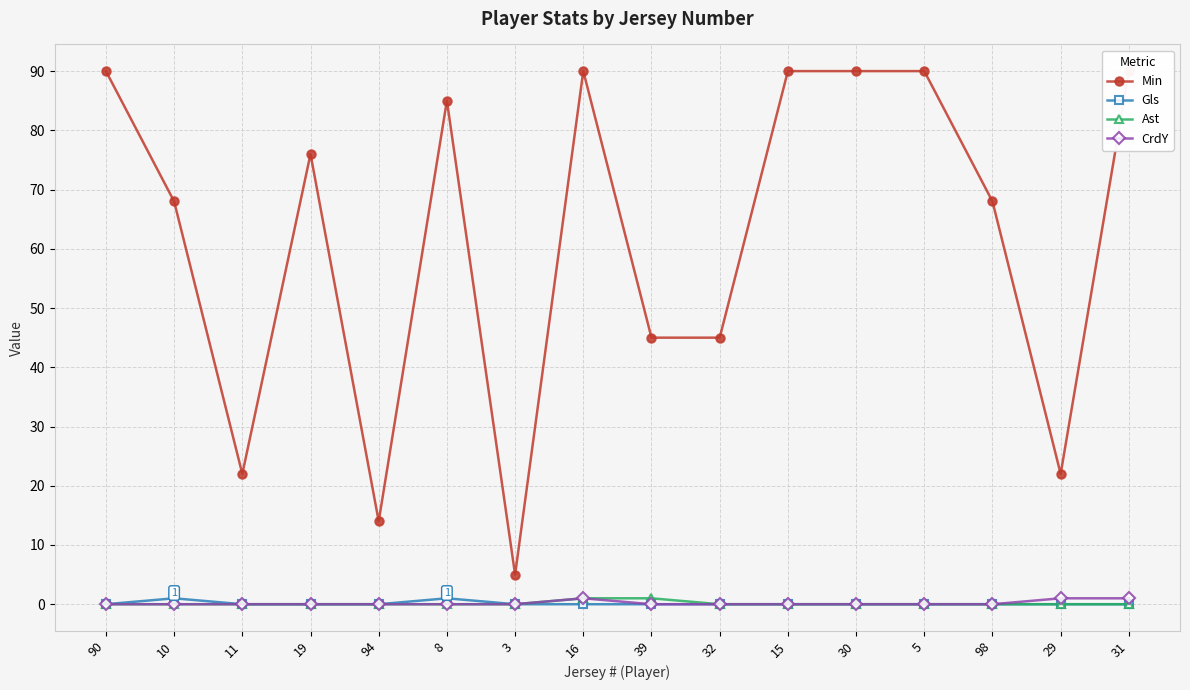

Reading left to right, list all the values displayed in this chart.

Min: 90=90	10=68	11=22	19=76	94=14	8=85	3=5	16=90	39=45	32=45	15=90	30=90	5=90	98=68	29=22	31=90
Gls: 90=0	10=1	11=0	19=0	94=0	8=1	3=0	16=0	39=0	32=0	15=0	30=0	5=0	98=0	29=0	31=0
Ast: 90=0	10=0	11=0	19=0	94=0	8=0	3=0	16=1	39=1	32=0	15=0	30=0	5=0	98=0	29=0	31=0
CrdY: 90=0	10=0	11=0	19=0	94=0	8=0	3=0	16=1	39=0	32=0	15=0	30=0	5=0	98=0	29=1	31=1